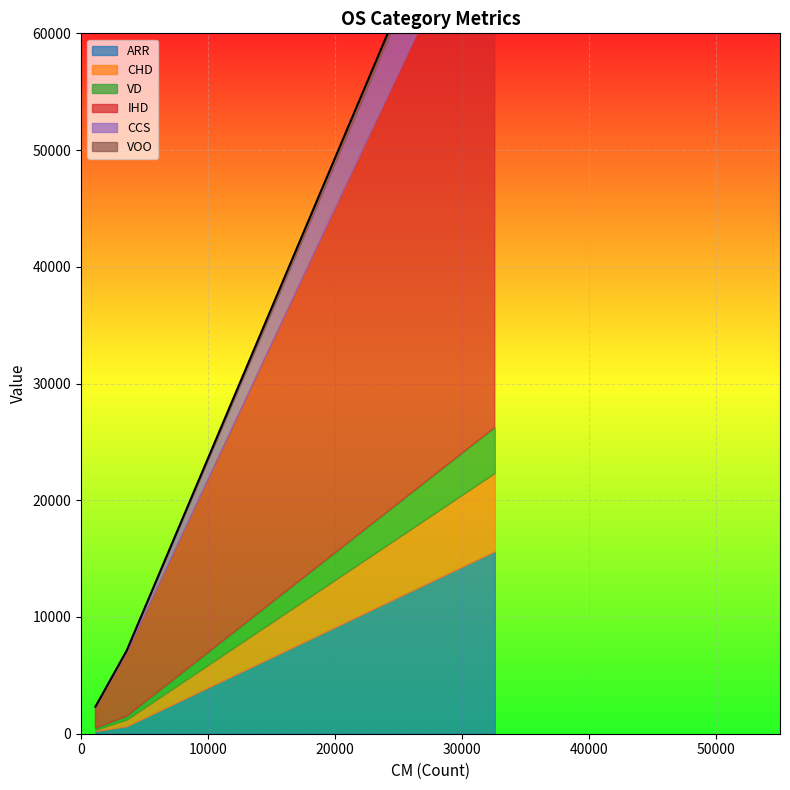

Rank the series by their maximum value, from lowest to highest.

VOO, VD, CCS, CHD, ARR, IHD